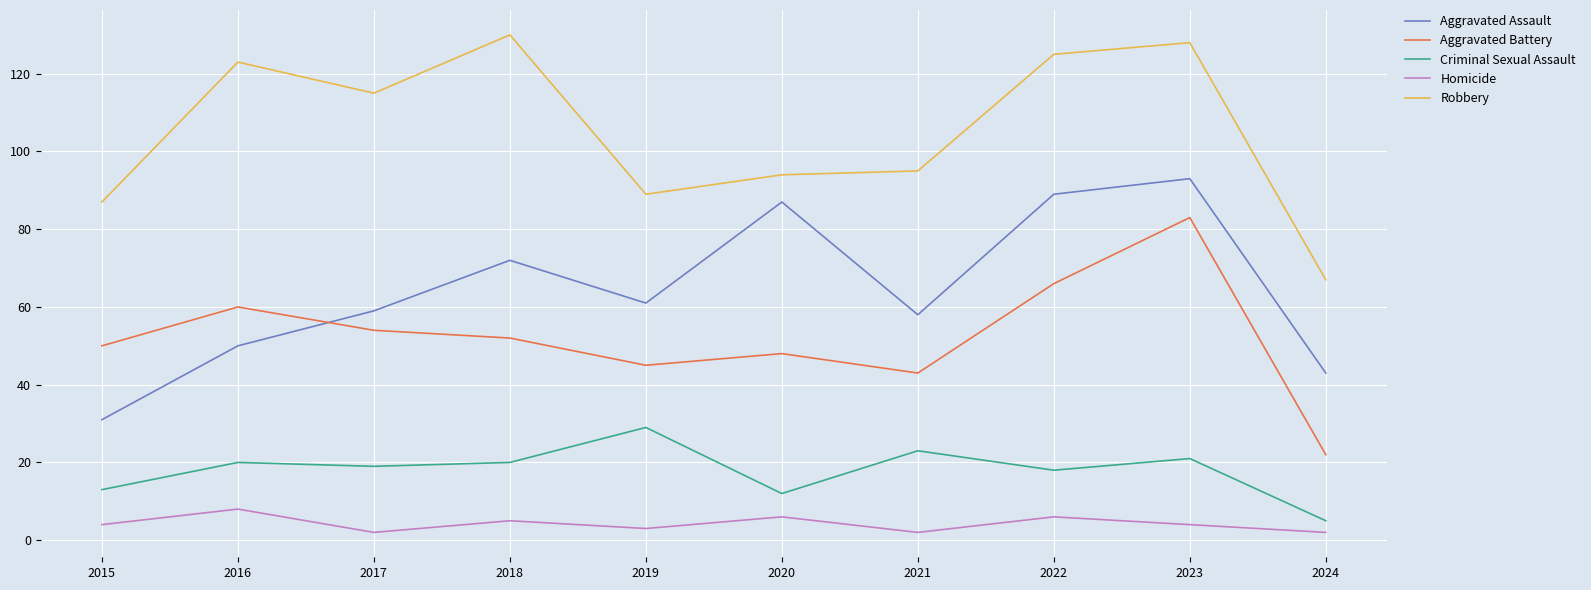

Where is the first local maximum for Homicide?

2016